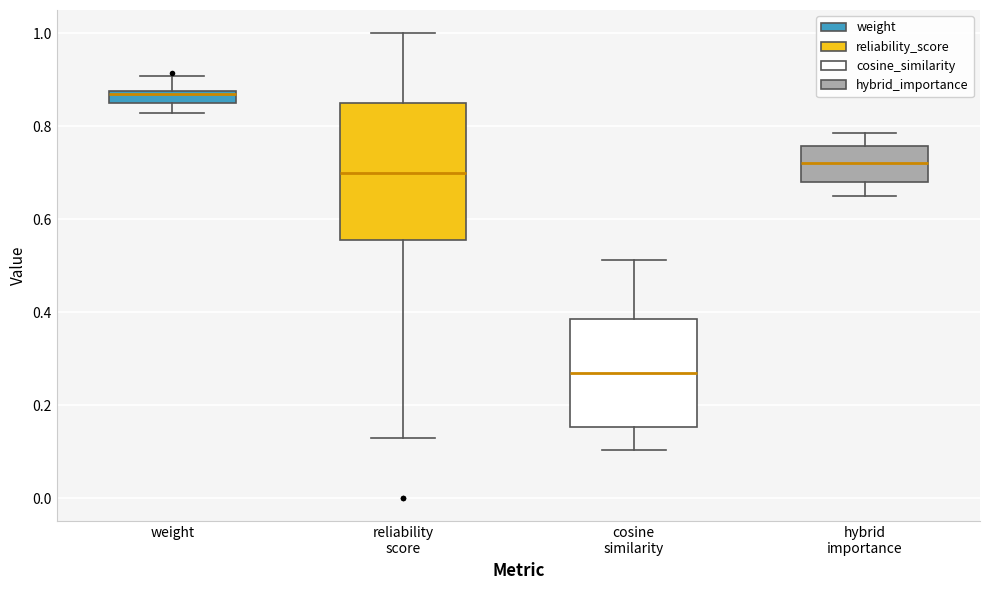

Which box has the lowest median line?

cosine similarity